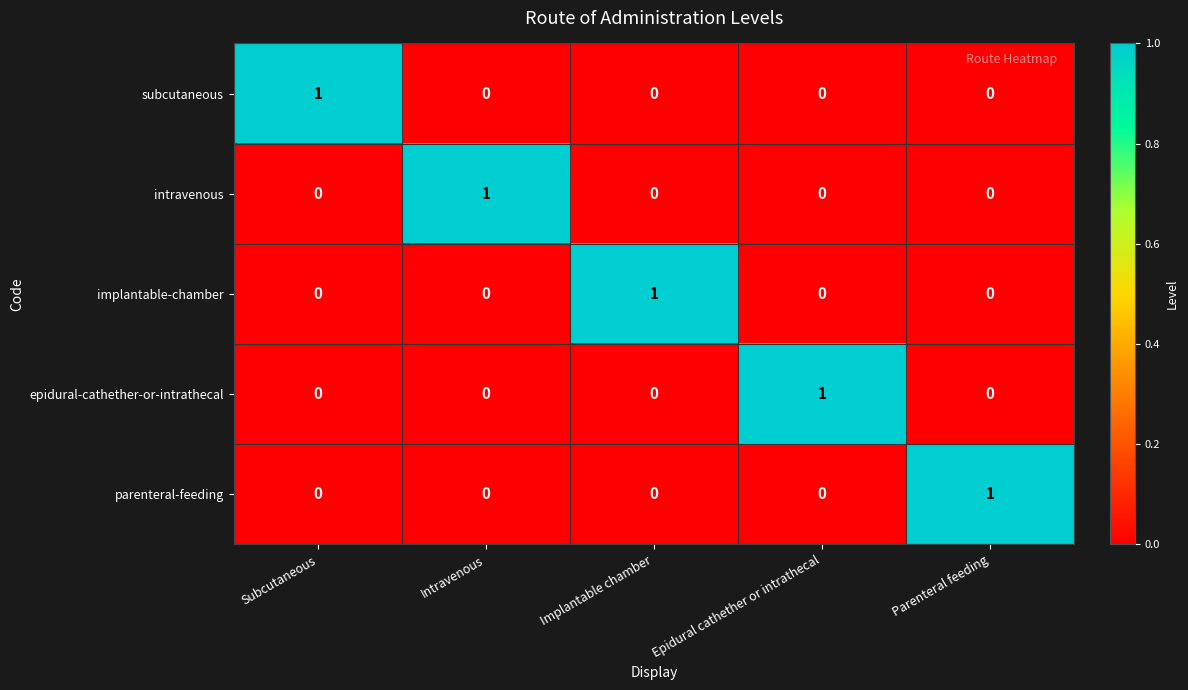

How many series are shown in this chart?

5